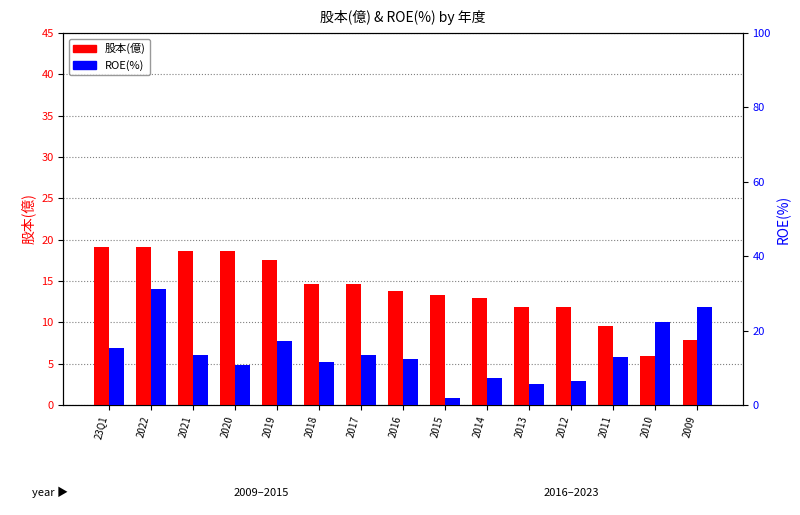

What are all the series names shown in the legend?

股本(億), ROE(%)